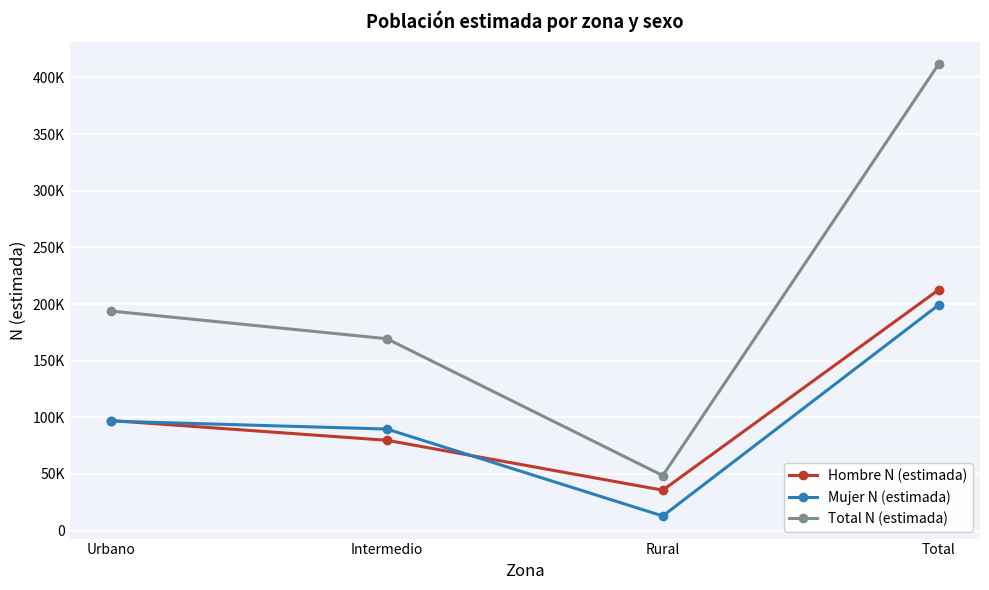

What is the difference between the maximum and minimum values in the Mujer N (estimada) series?

186283